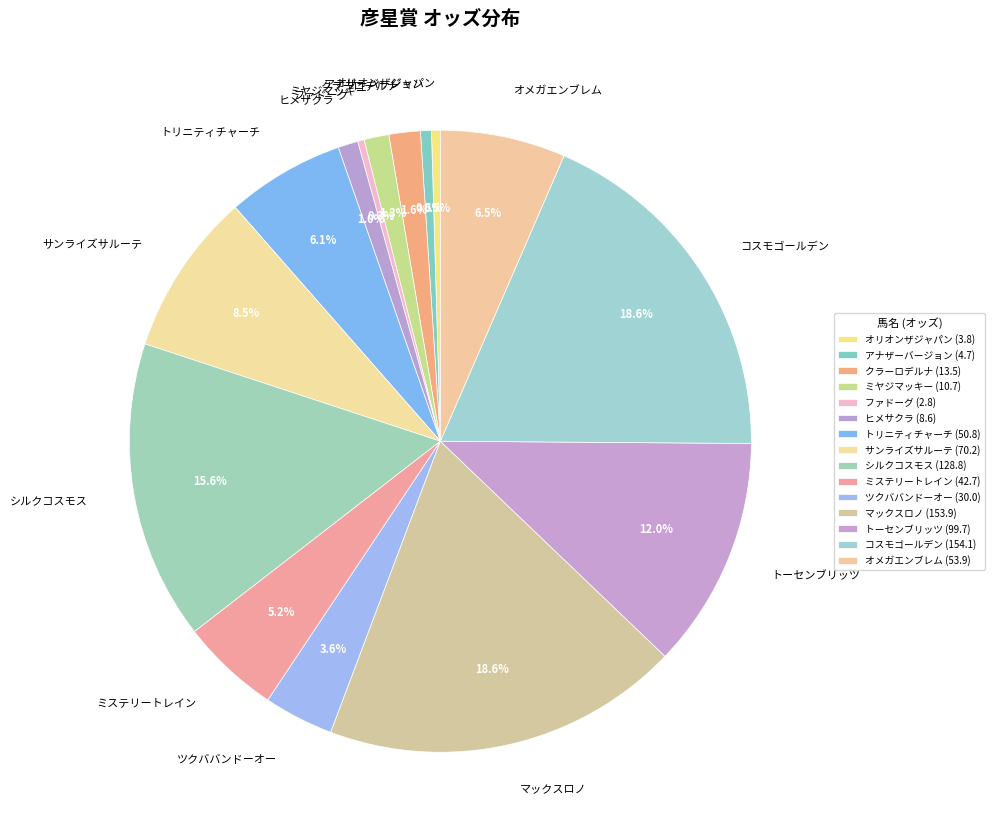

What portion of the pie excludes クラーロデルナ?

98.4%